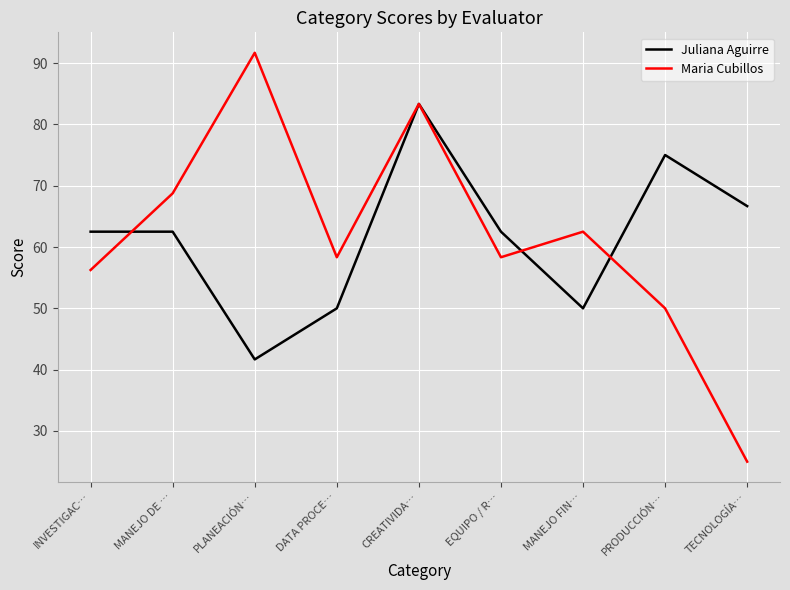

Which series has the widest spread of values?

Maria Cubillos